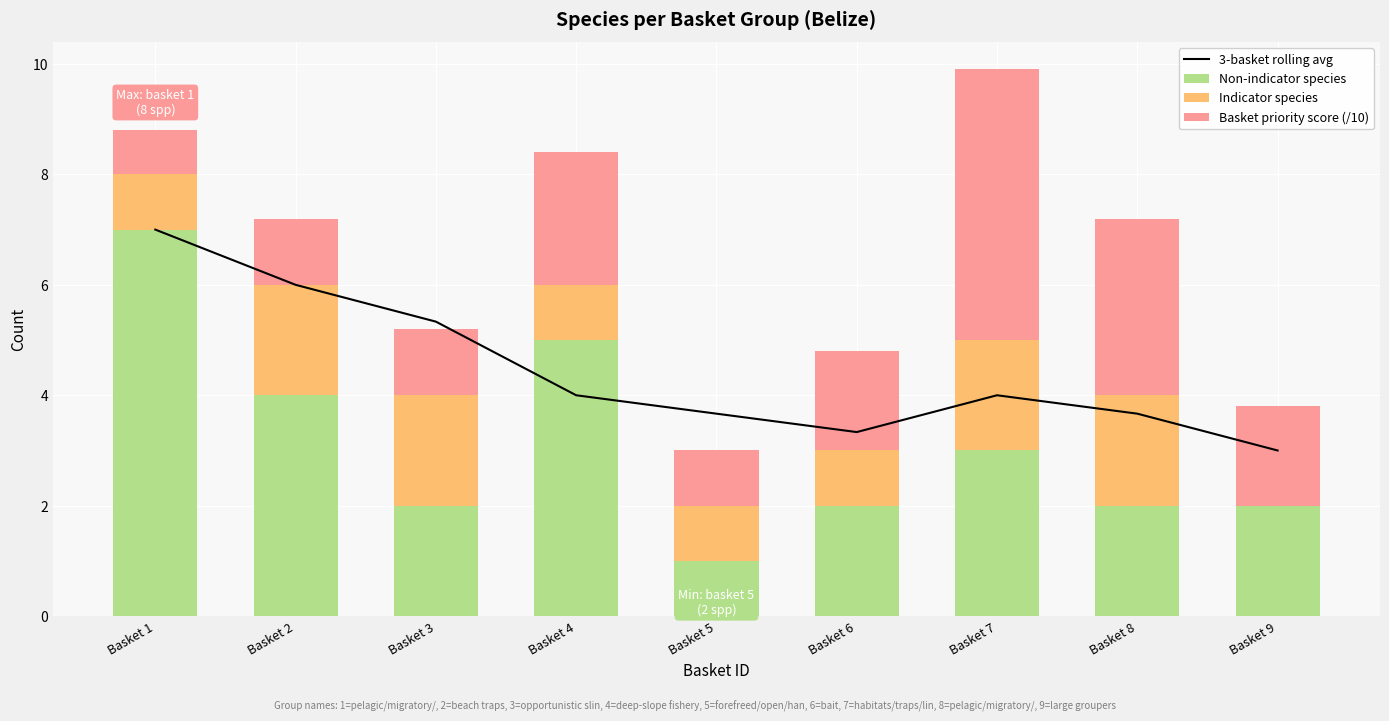

How many values in the Non-indicator species series exceed 2?

4